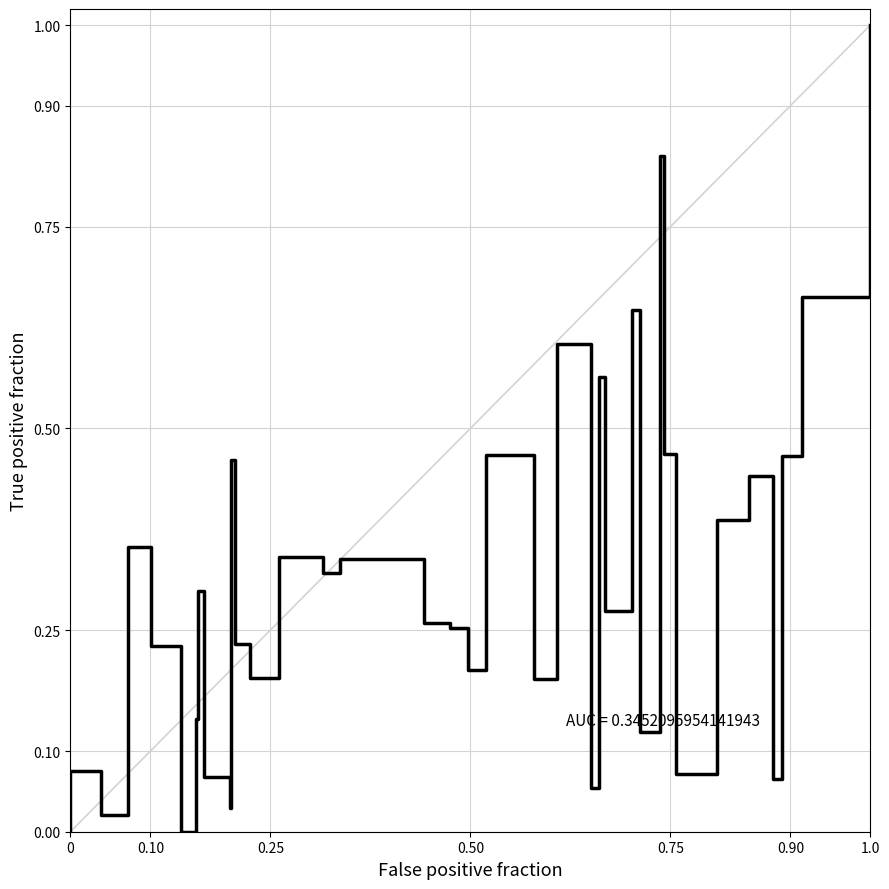

How many positive values are there?

36